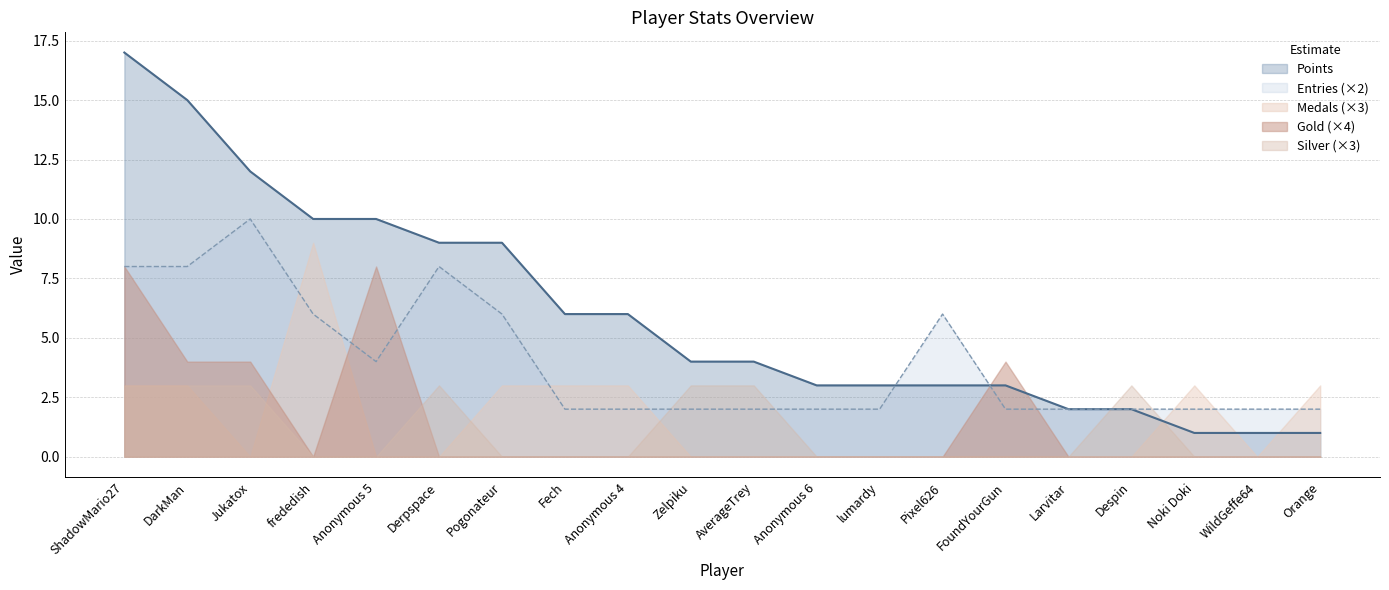

How many data points in Silver are above 0?

7